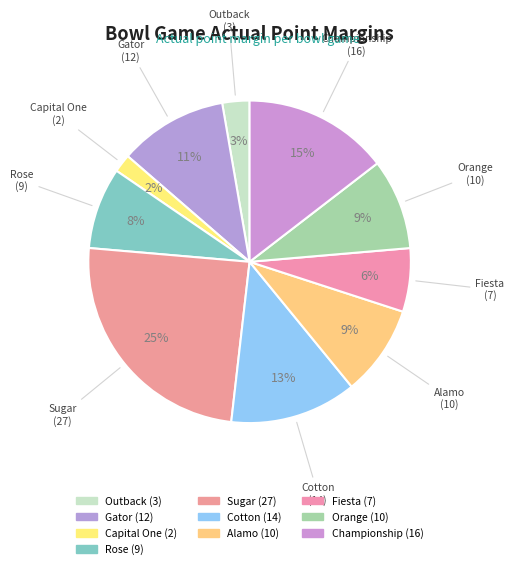

Approximately how many times larger is the value at Rose compared to Championship?

0.6